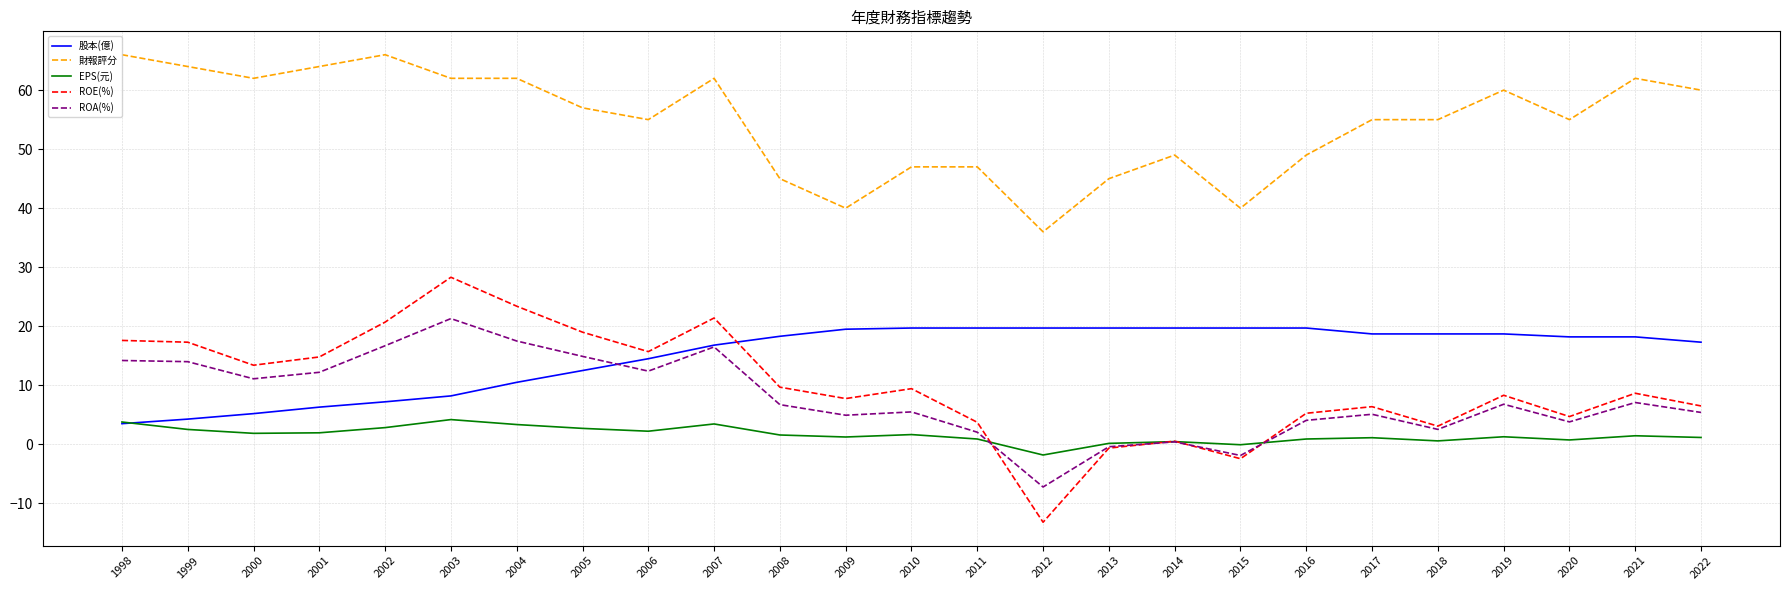

How many values in ROE(%) are below zero?

3